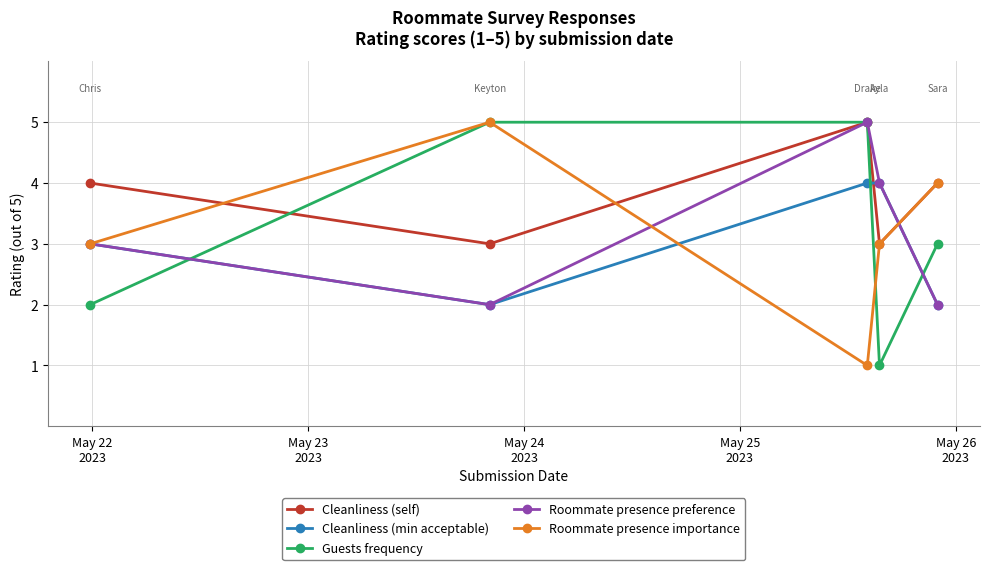

How many lines are shown in the chart?

5